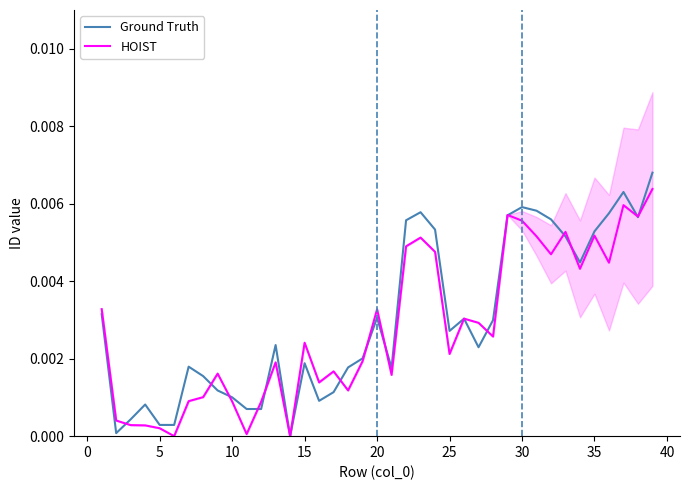

How many lines are shown in the chart?

2